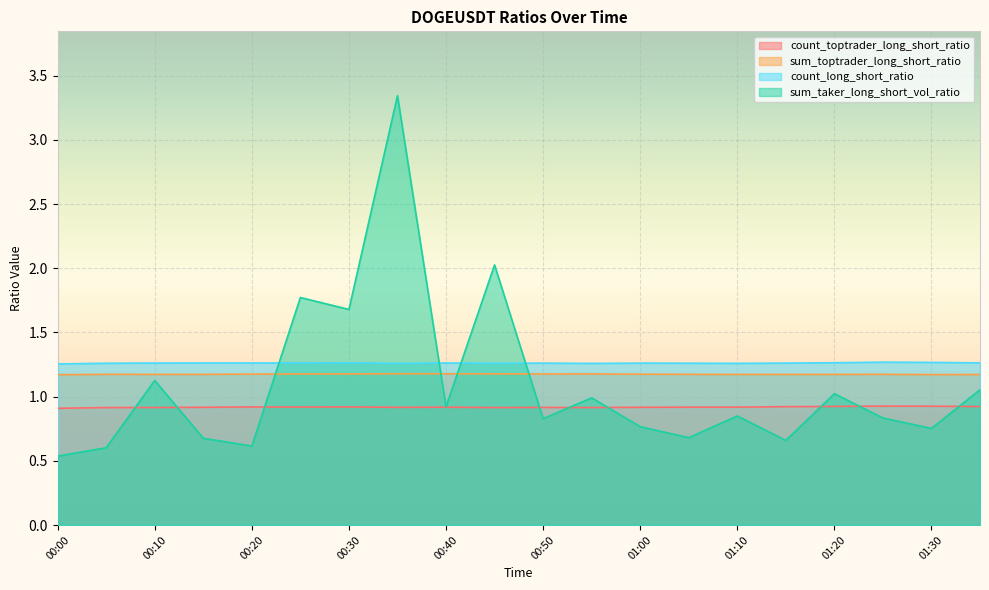

Where is count_long_short_ratio nearest to the value 1?

00:00